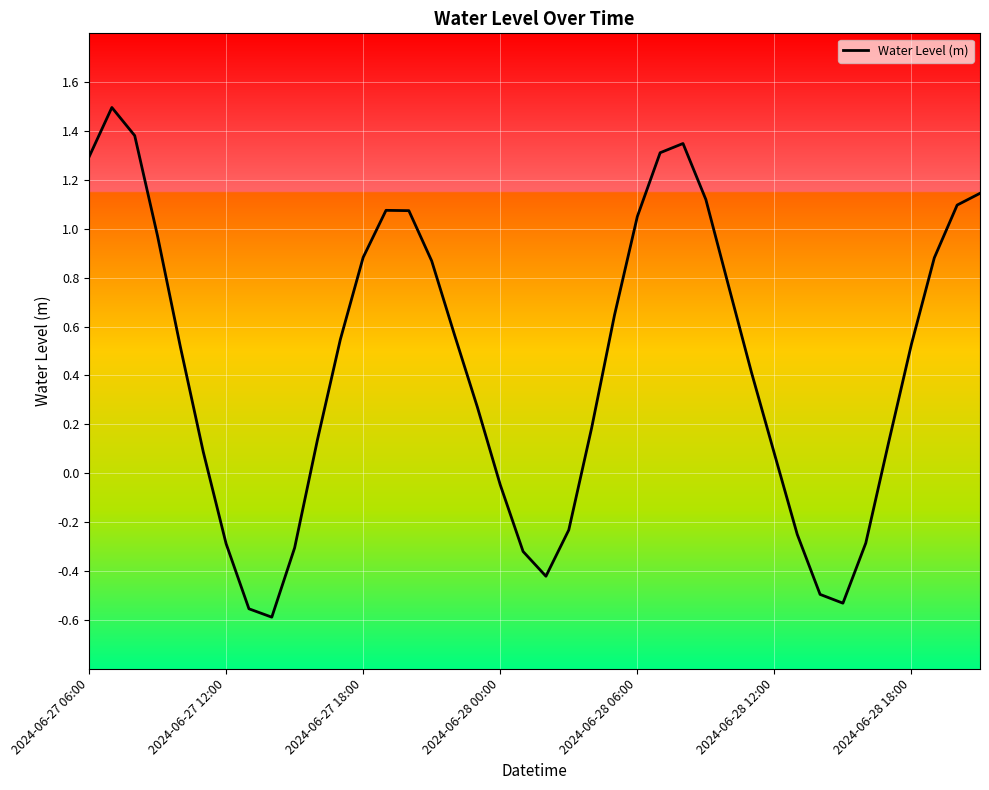

What is the difference between the maximum and minimum values?

2.1